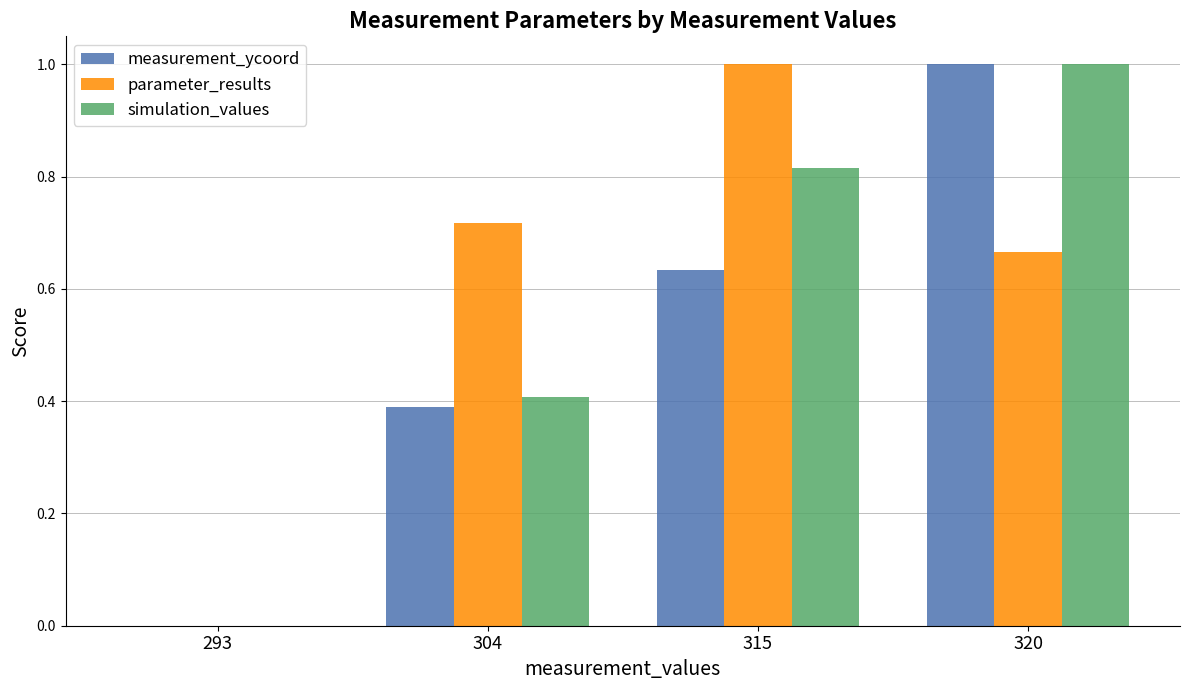

The measurement_ycoord series shows 1.5 at 320. True or false?

False